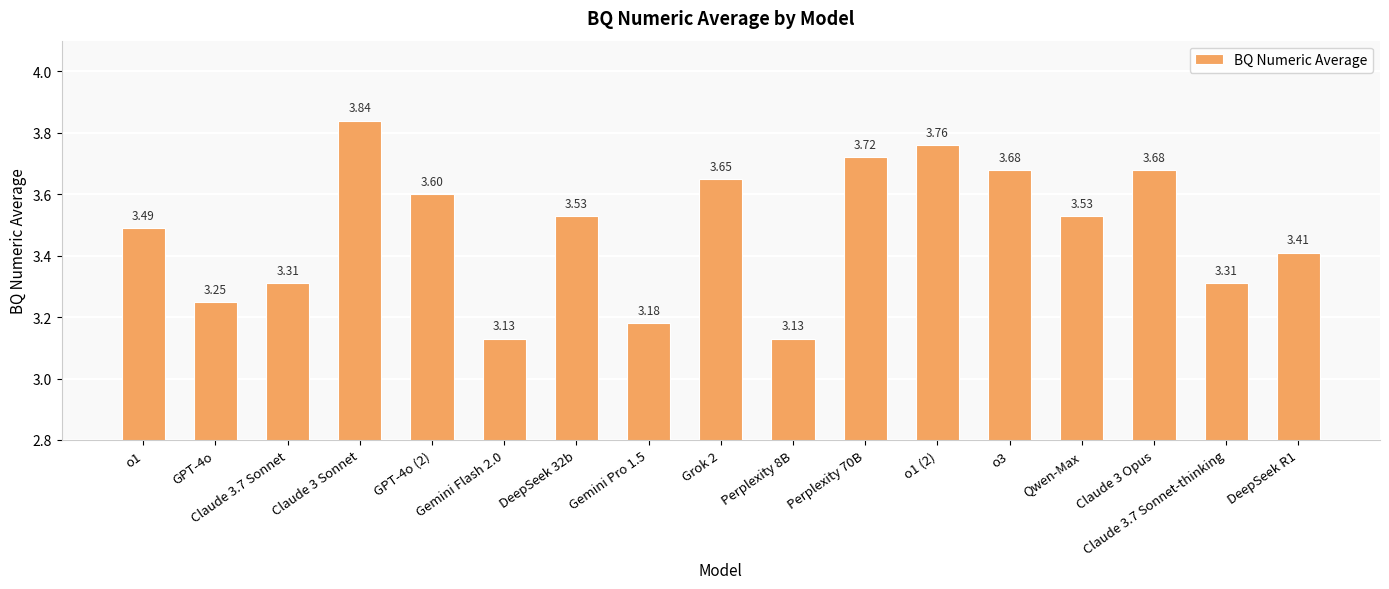

How many categories are shown in the chart?

17